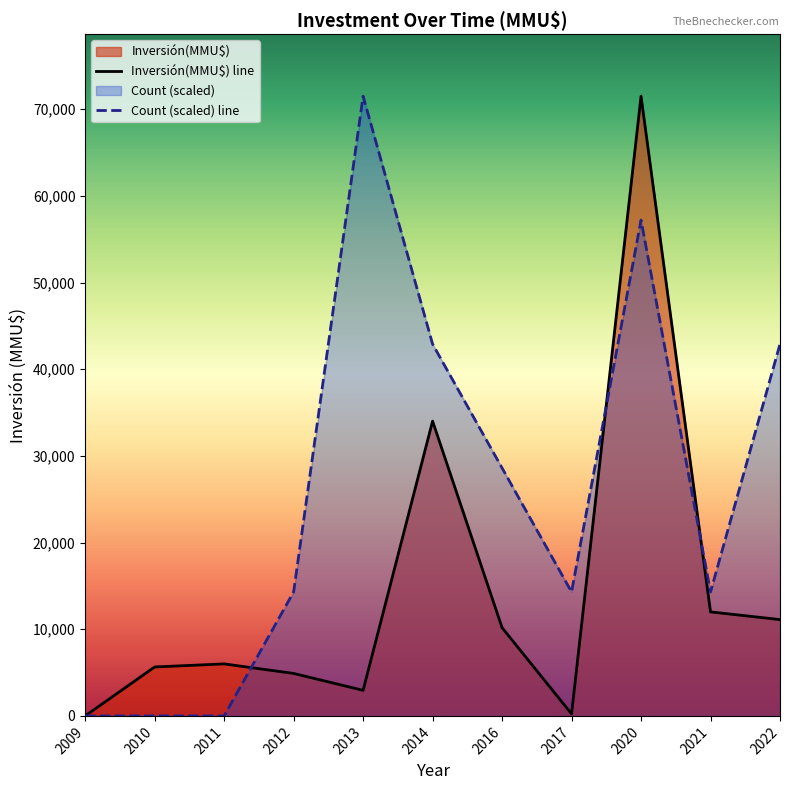

Is it true that Count (scaled) line equals 32097.0 at 2009?

False